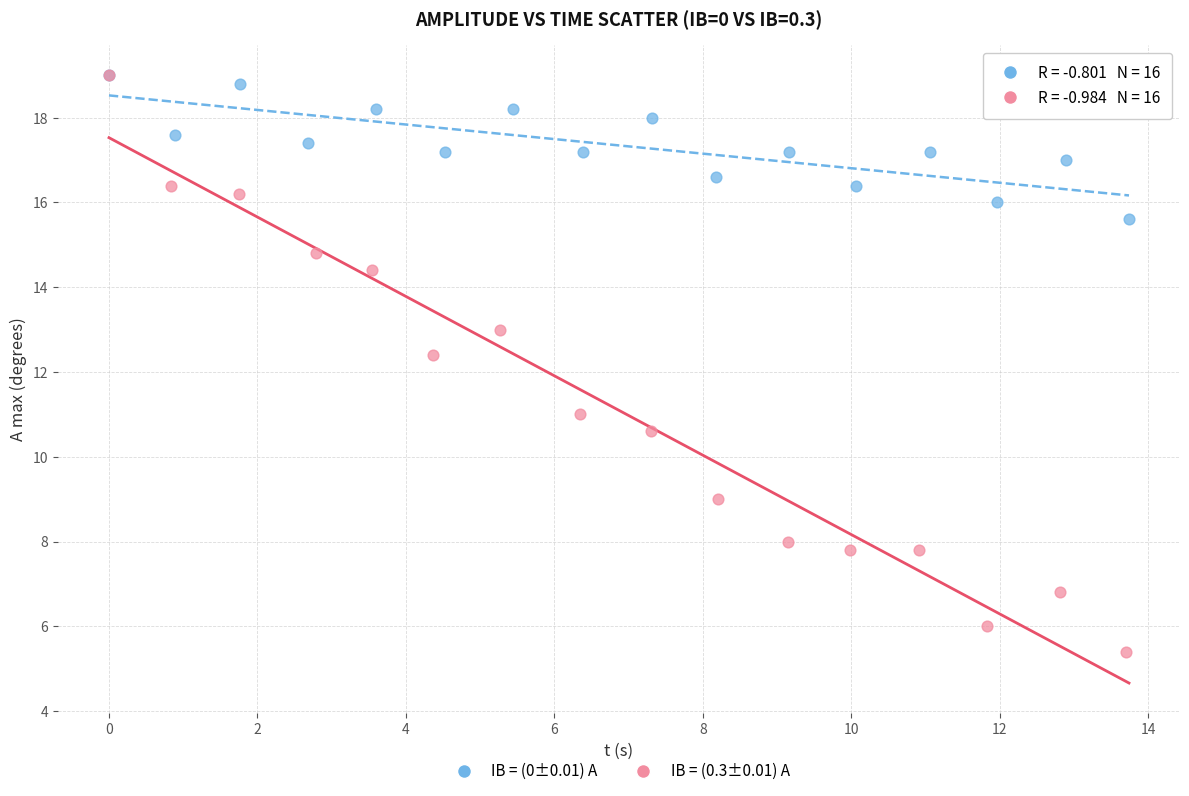

Which series has the largest Y range (max minus min)?

IB = (0.3±0.01) A